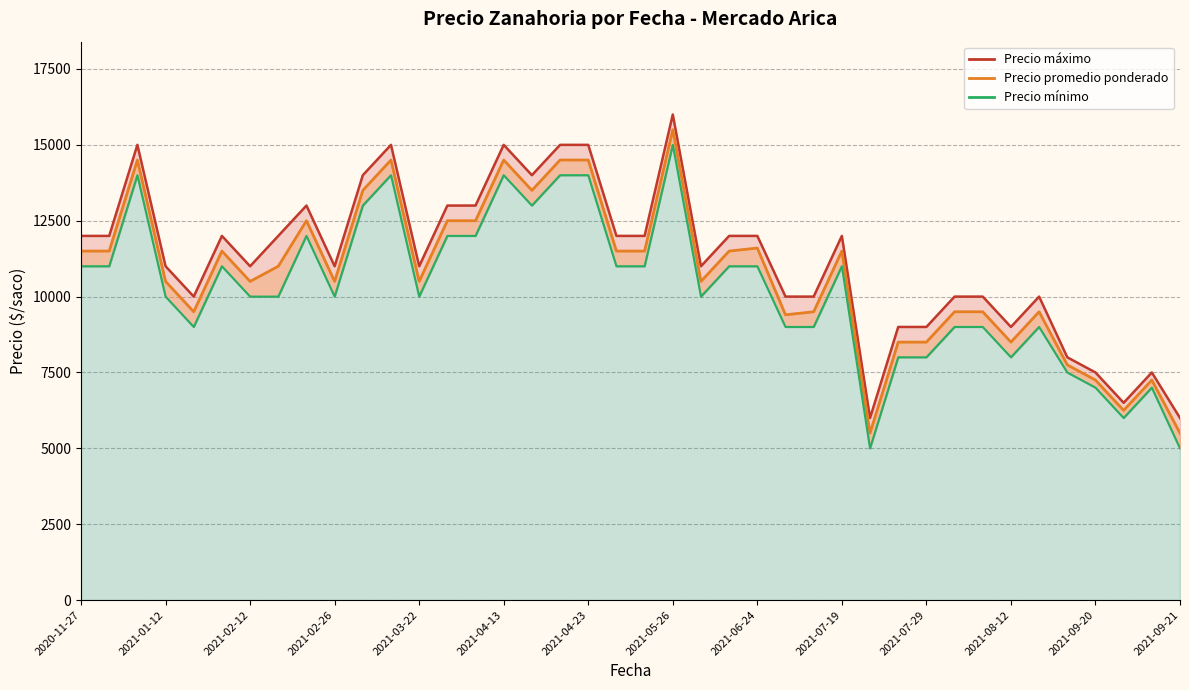

What is the label of the 11th point from the left?

2021-03-12